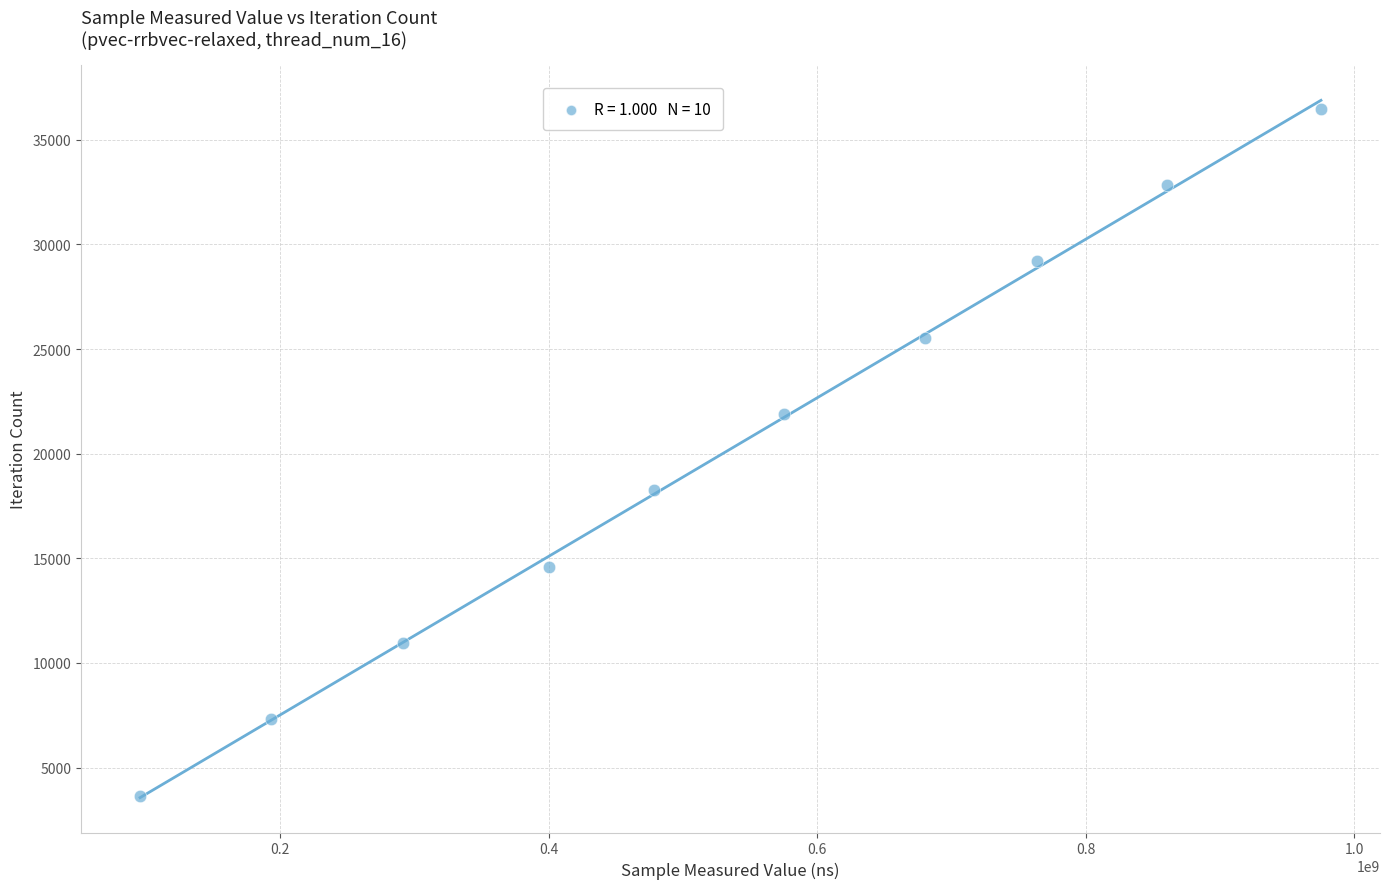

What is the average Y value?

20070